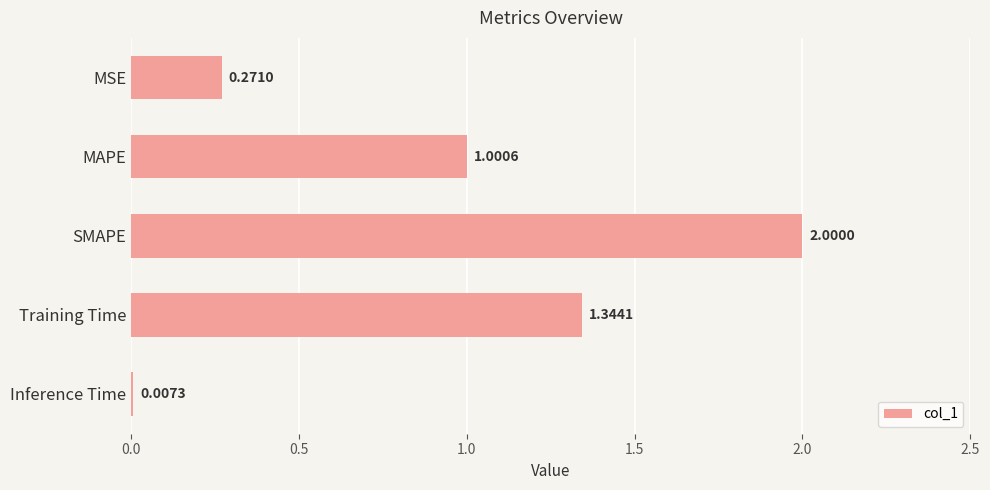

Which category has the highest value across all series?

SMAPE